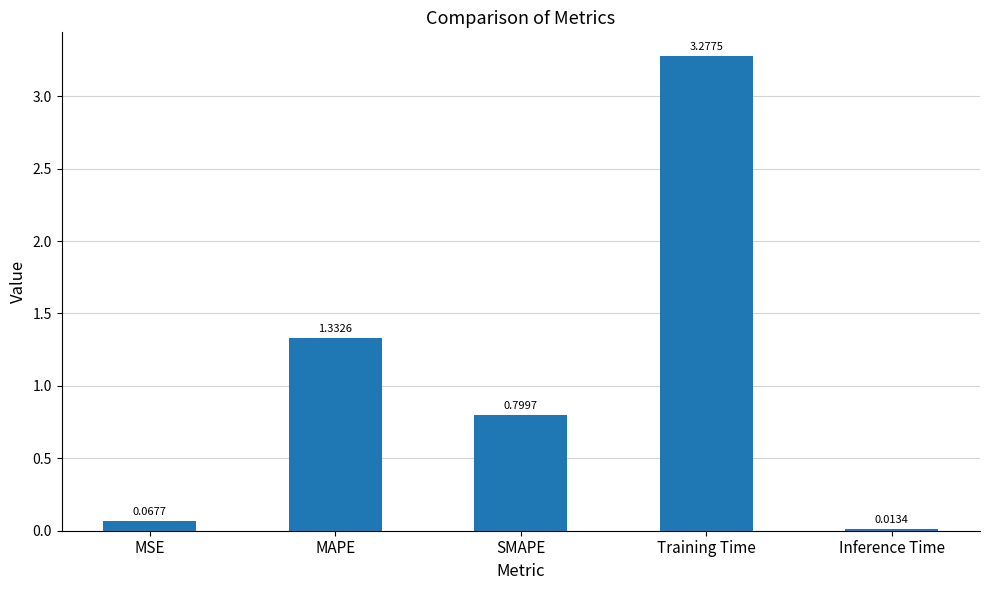

What is the label of the 3rd bar from the left?

SMAPE